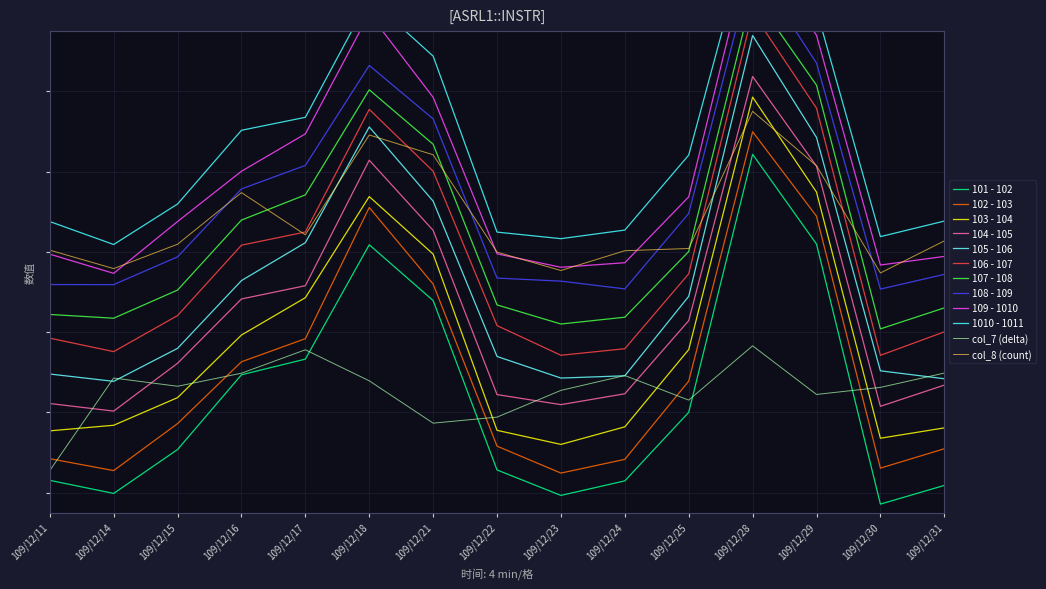

What is the sum of the col_8 values at 109/12/15 and 109/12/23?

1.2